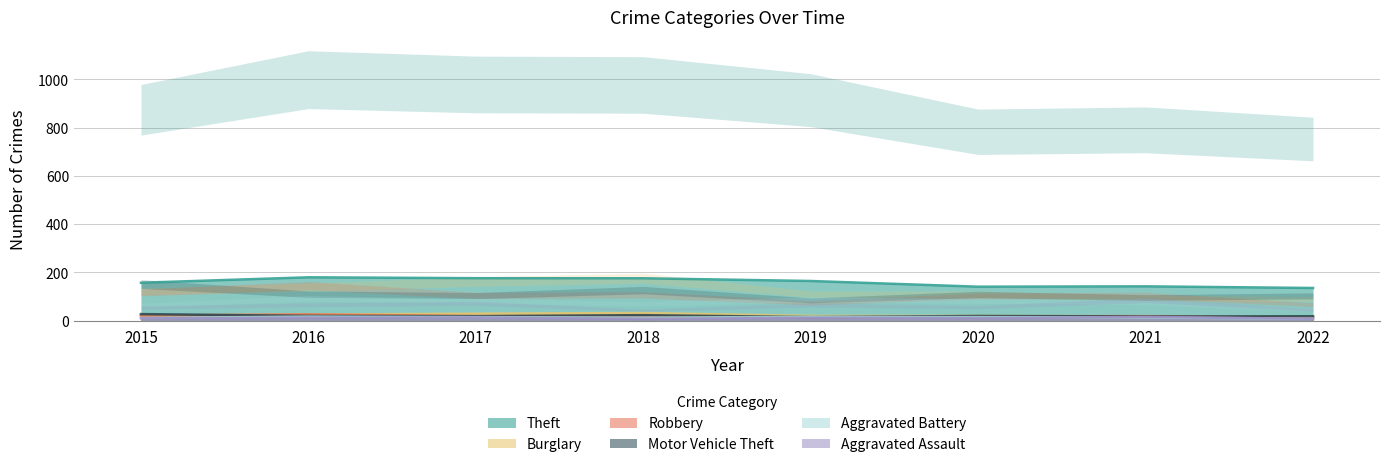

True or false: Aggravated Battery has more than 0 points higher than both neighbors.

True